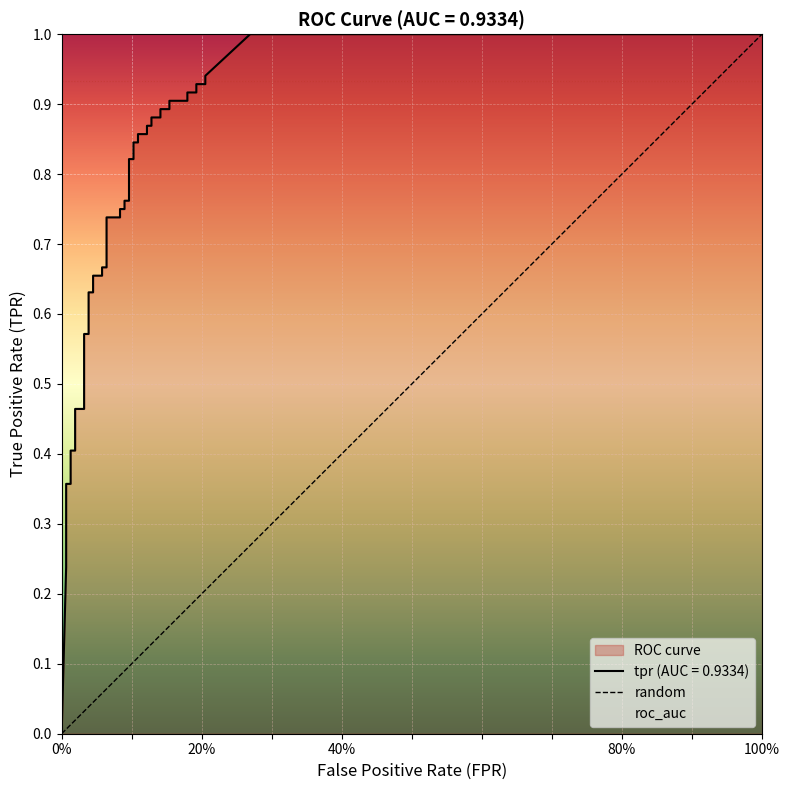

What is the change in value from 0% to 100%?

+1